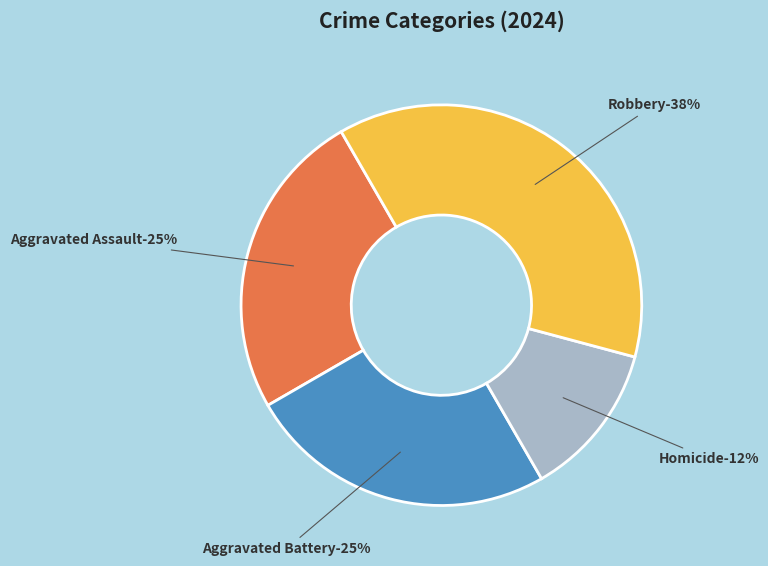

Count the number of slices in the pie.

4